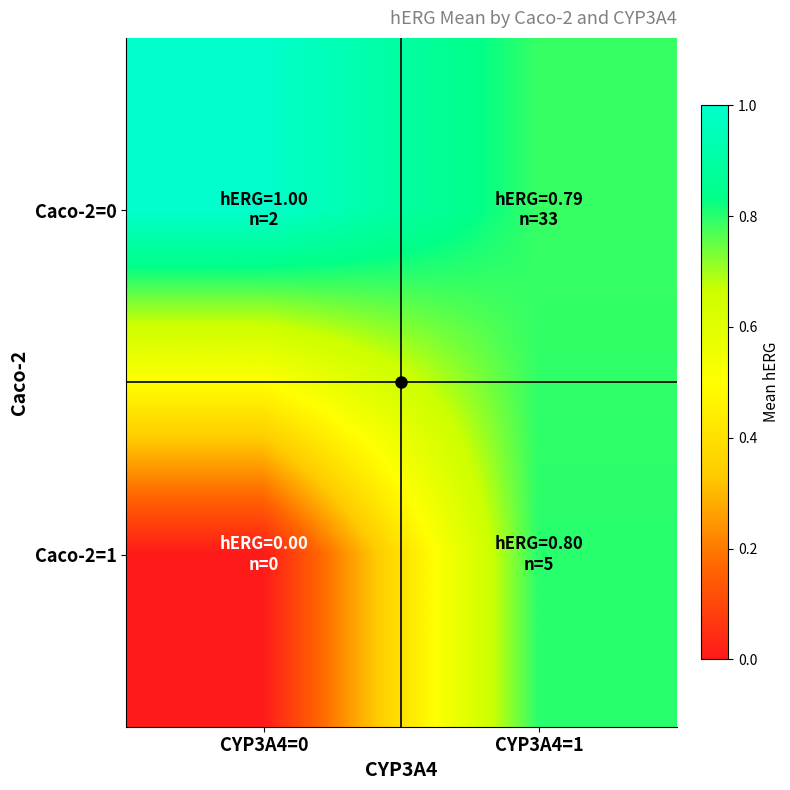

What is the maximum value shown in the chart?

1.0